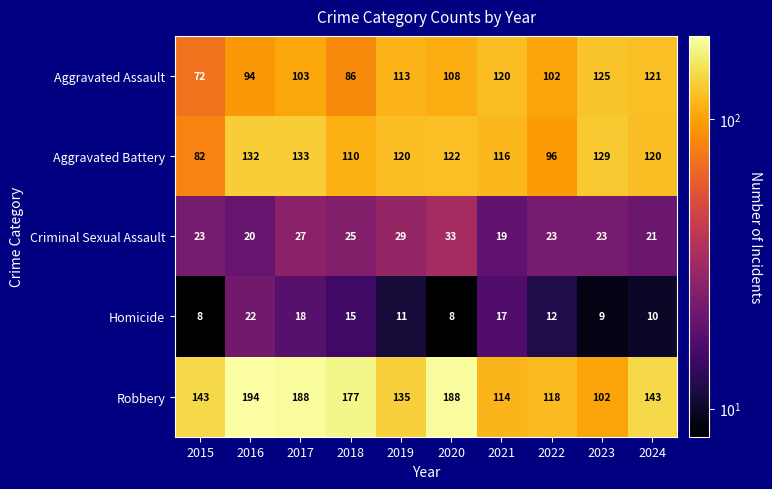

The value of Aggravated Battery at 2023 is 214. True or false?

False